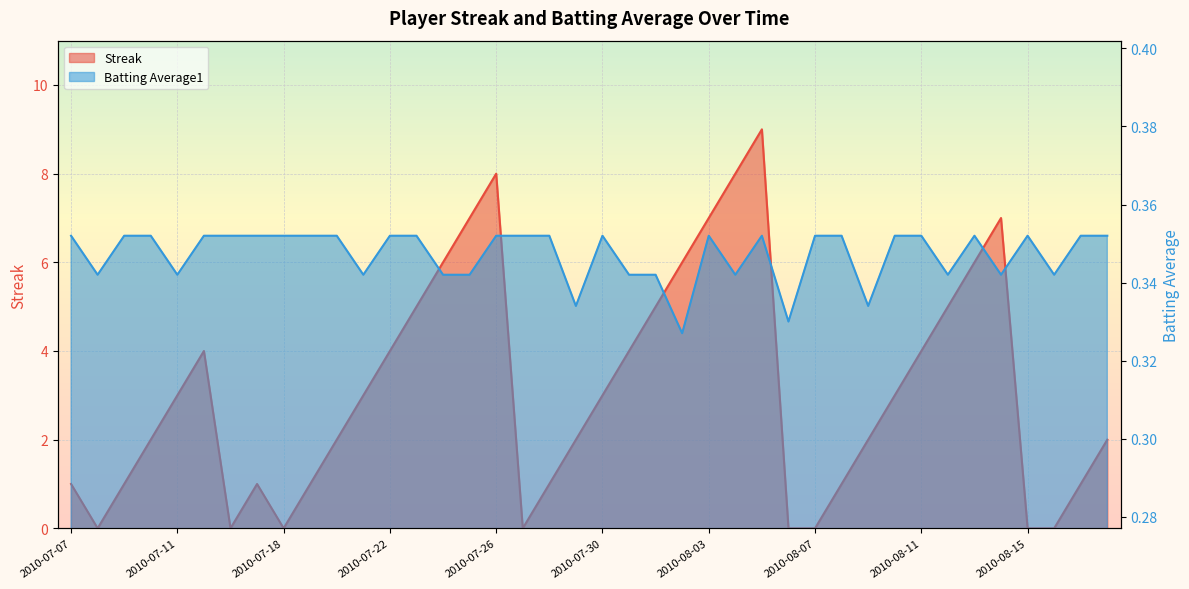

What position from the right is 2010-08-12?

7